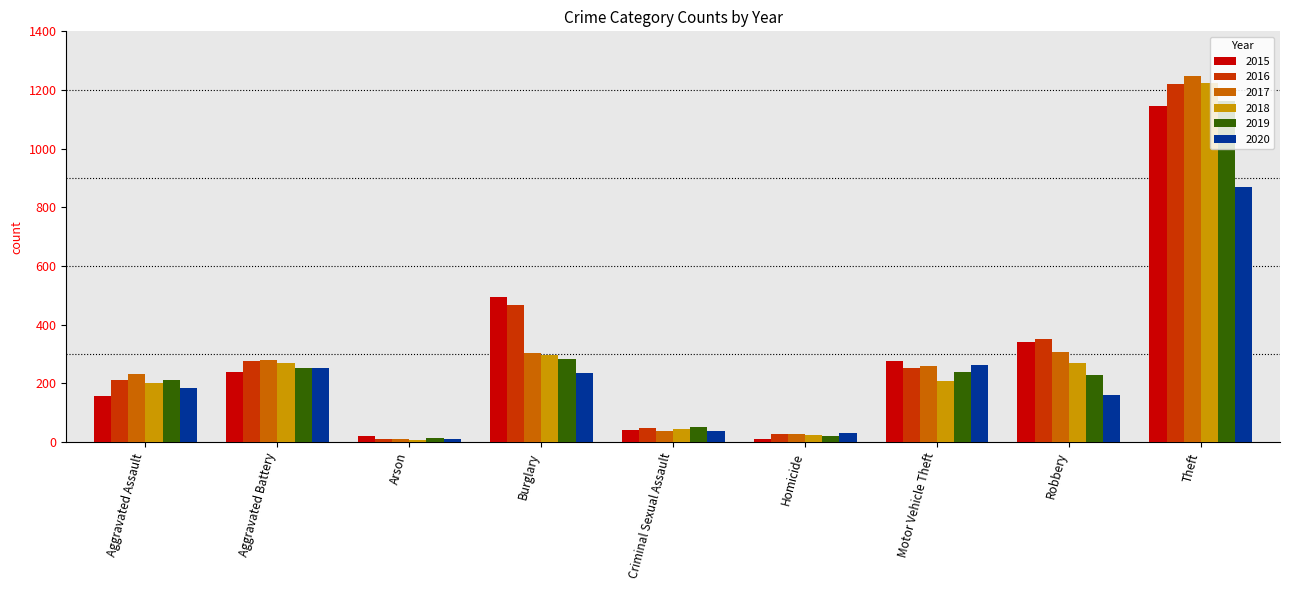

What is the value of the 2020 bar at the 5th from the left?

39